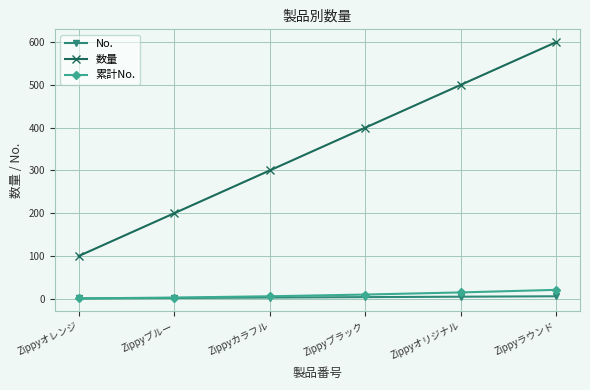

What is the label of the 3rd point from the right?

Zippyブラック